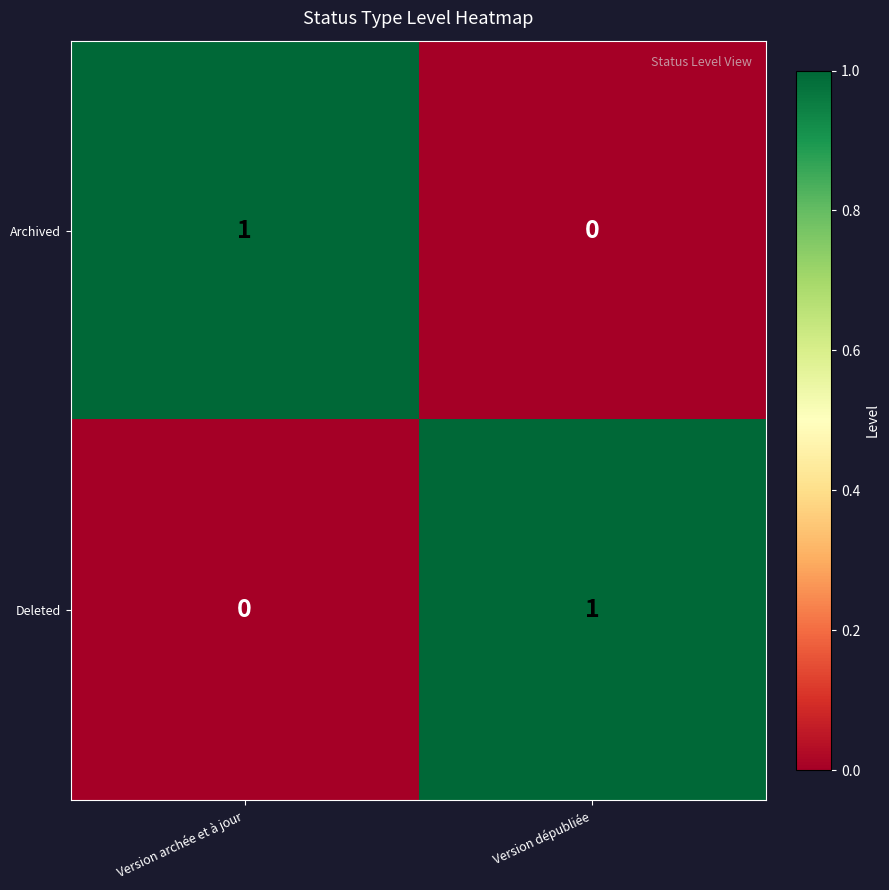

Is it true that Deleted equals 2 at Version dépubliée?

False